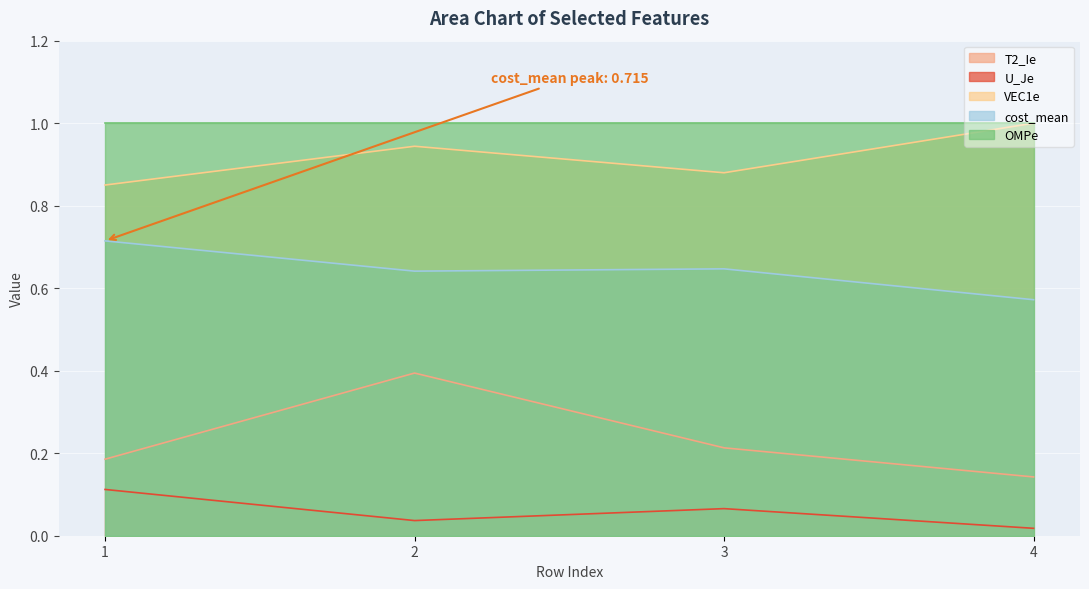

True or false: U_Je has a value of 0.1 at 3.

True